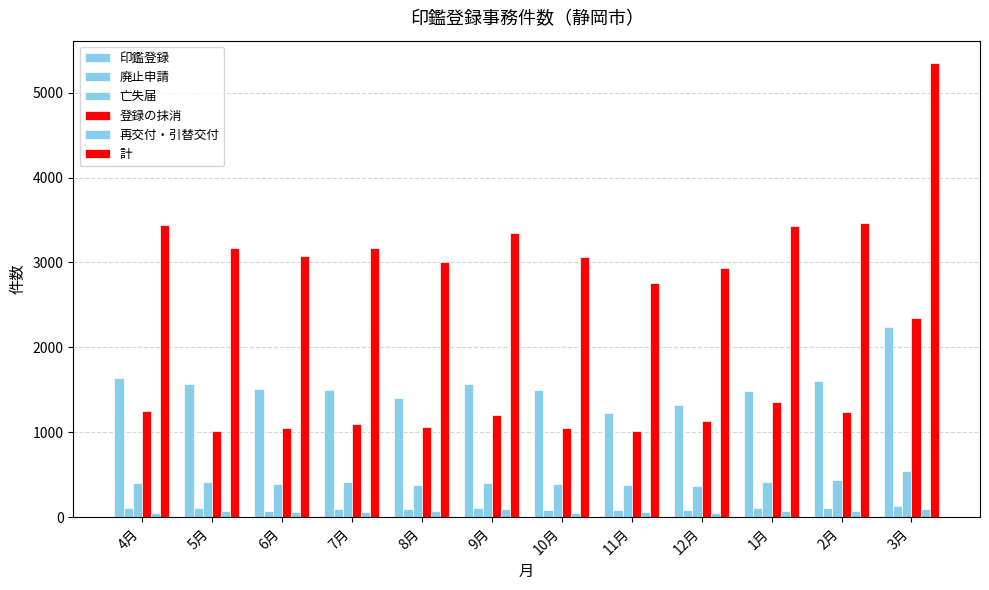

How many bars are there in each group?

6